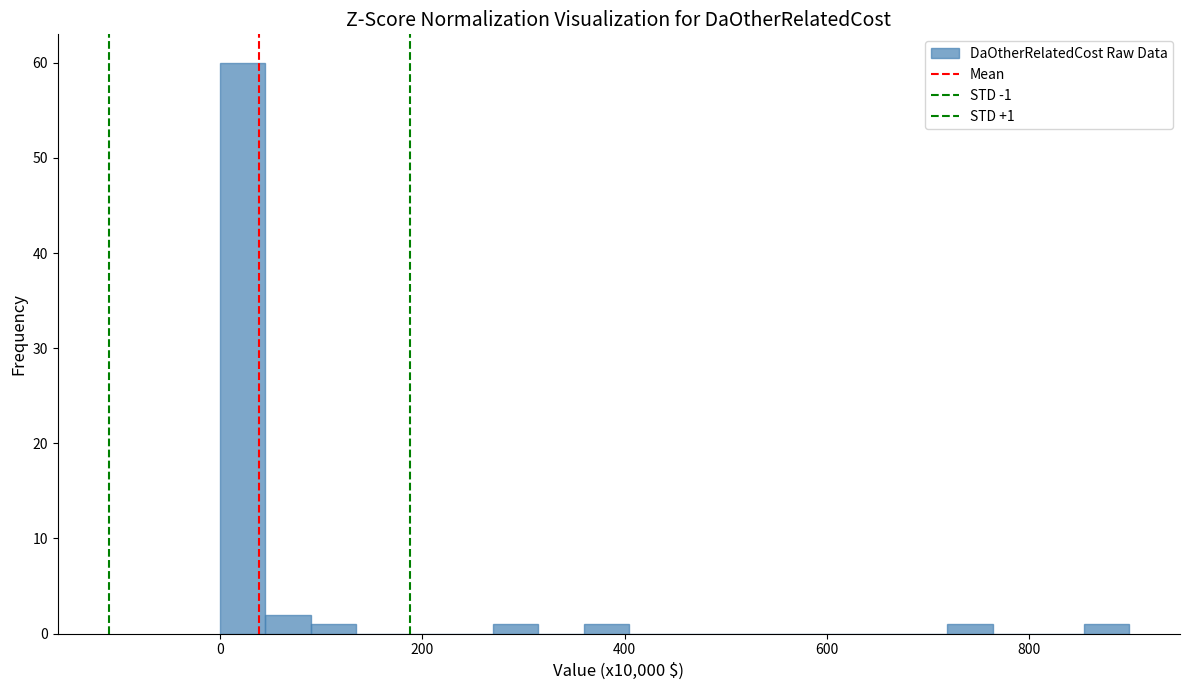

Around what value on the x-axis is the tallest bar? Give the approximate position of its centre, as read against the axis.

20